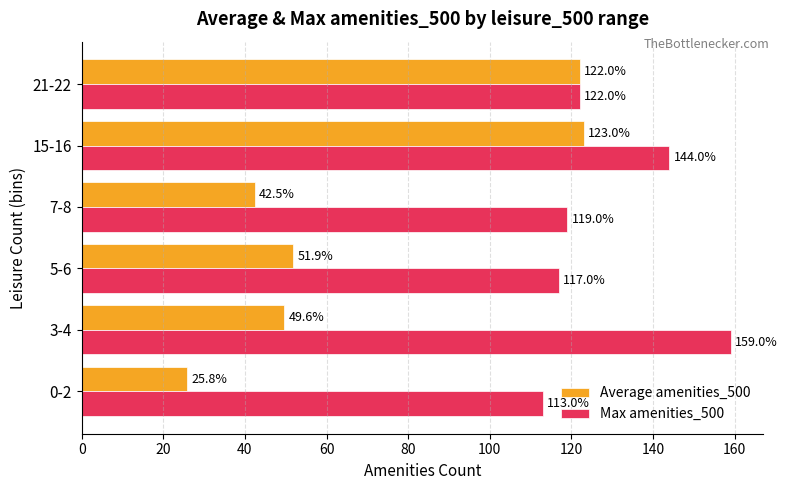

List the series in order of their peak value, lowest first.

Average amenities_500, Max amenities_500